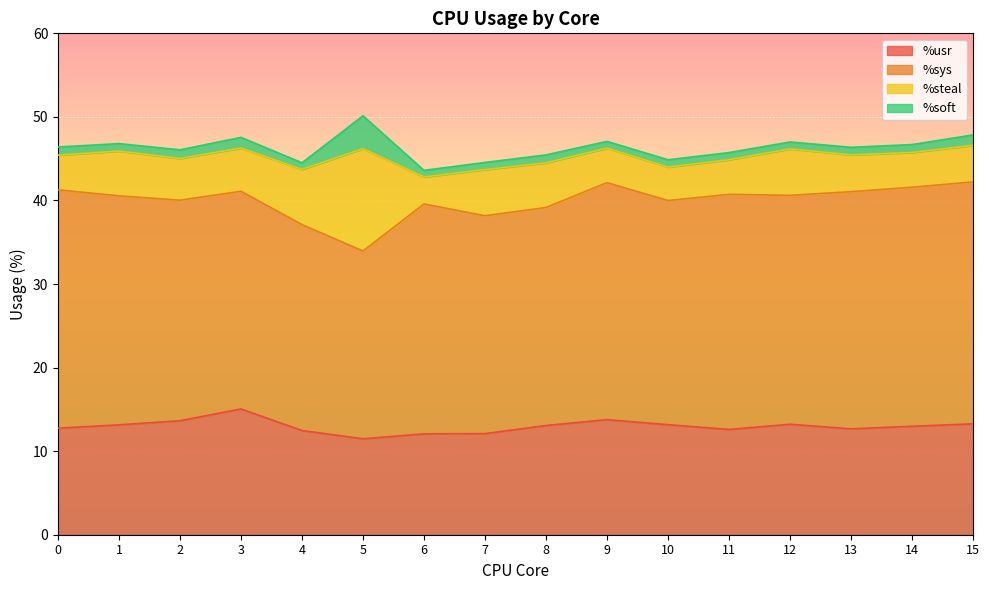

Reading left to right, extract all data points from this chart.

%usr: 0=12.8	1=13.2	2=13.6	3=15.1	4=12.5	5=11.5	6=12.1	7=12.1	8=13.1	9=13.8	10=13.2	11=12.6	12=13.2	13=12.7	14=13.0	15=13.3
%sys: 0=28.5	1=27.4	2=26.4	3=26.1	4=24.6	5=22.5	6=27.5	7=26.1	8=26.1	9=28.4	10=26.8	11=28.1	12=27.4	13=28.4	14=28.6	15=28.9
%steal: 0=4.2	1=5.4	2=5.0	3=5.2	4=6.6	5=12.2	6=3.2	7=5.5	8=5.3	9=4.1	10=4.0	11=4.1	12=5.6	13=4.4	14=4.2	15=4.4
%soft: 0=1.0	1=0.9	2=1.0	3=1.3	4=0.8	5=3.9	6=0.8	7=0.9	8=0.9	9=0.8	10=0.9	11=0.9	12=0.8	13=0.9	14=0.9	15=1.2